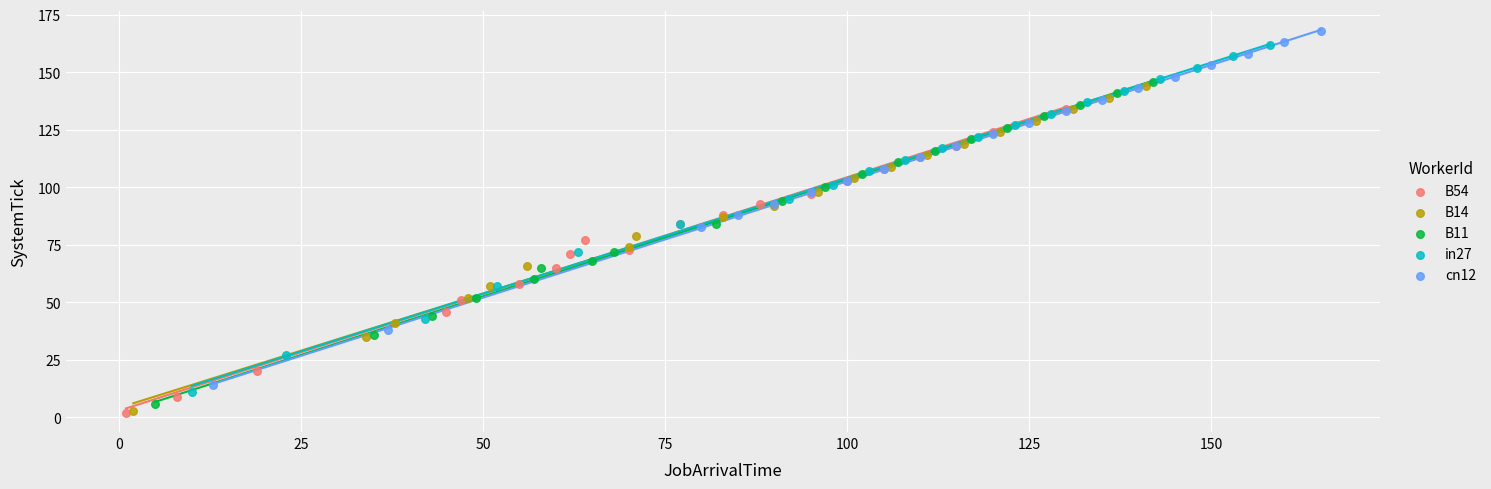

What are all the series names shown in the legend?

B54, B14, B11, in27, cn12